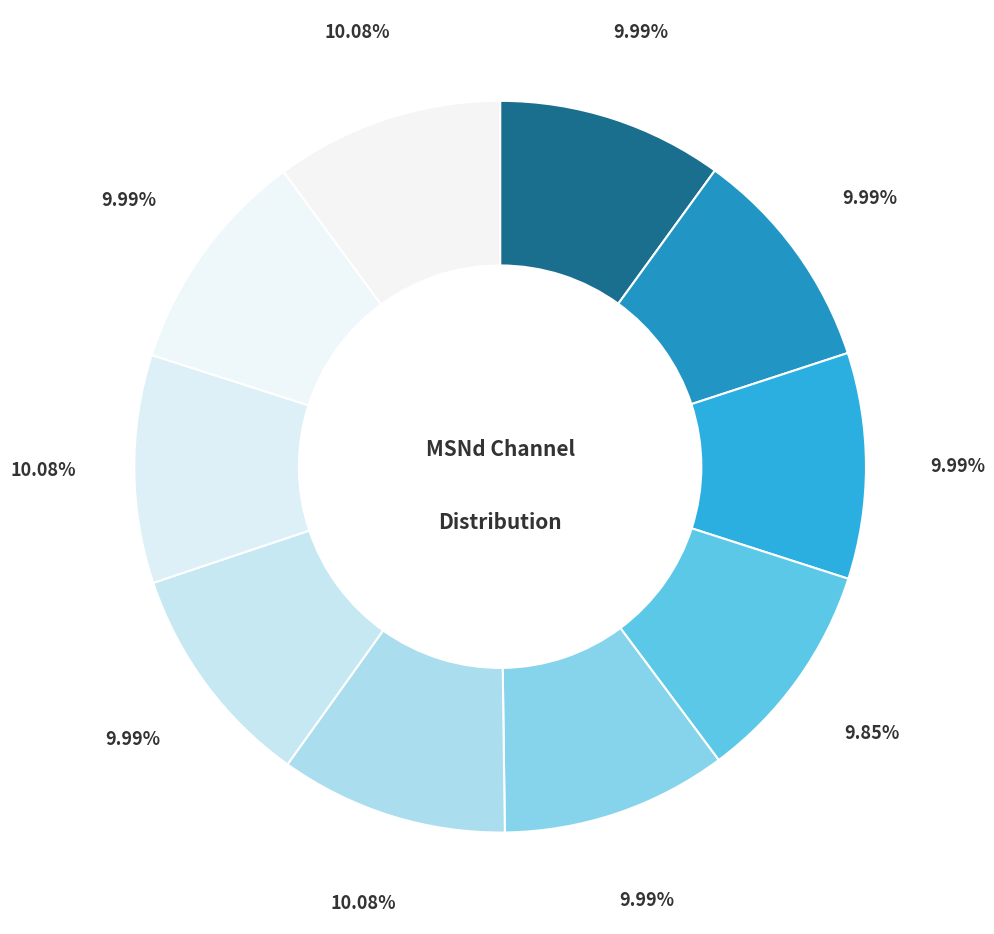

Count the number of slices in the pie.

10